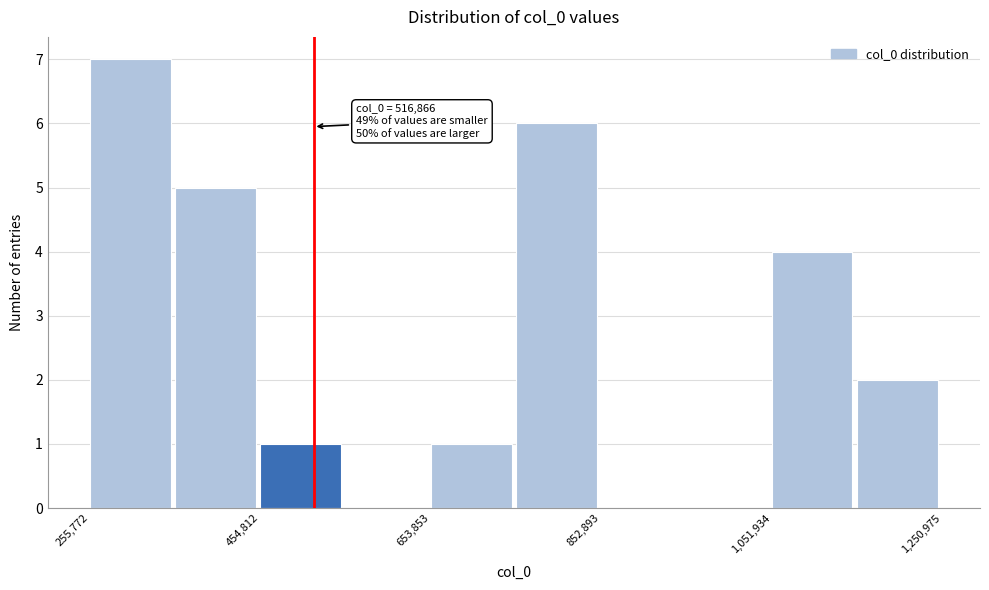

Over which range of the x-axis is the bar tallest?

260000 to 360000